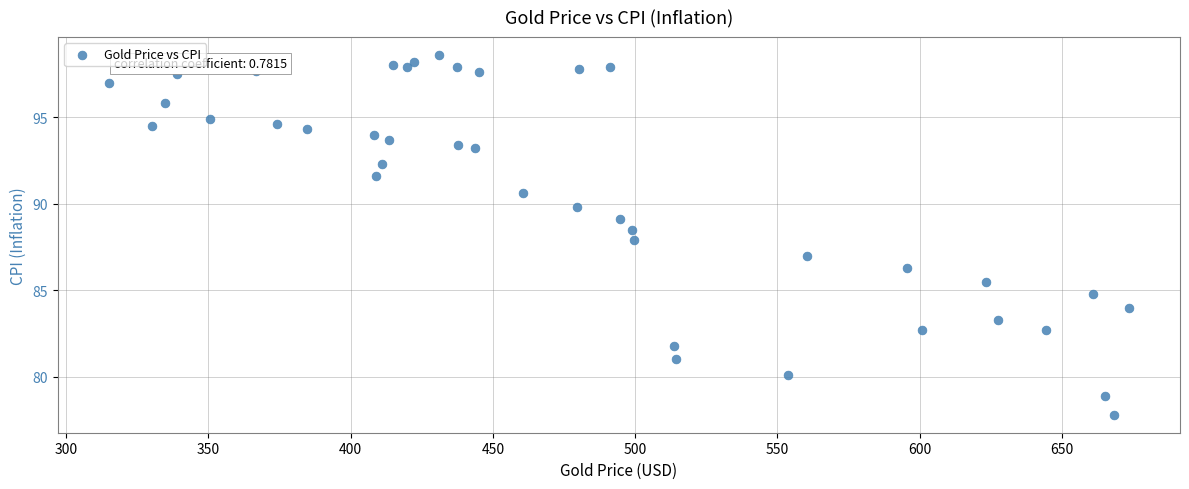

What is the range of Y values (max minus min)?

20.8